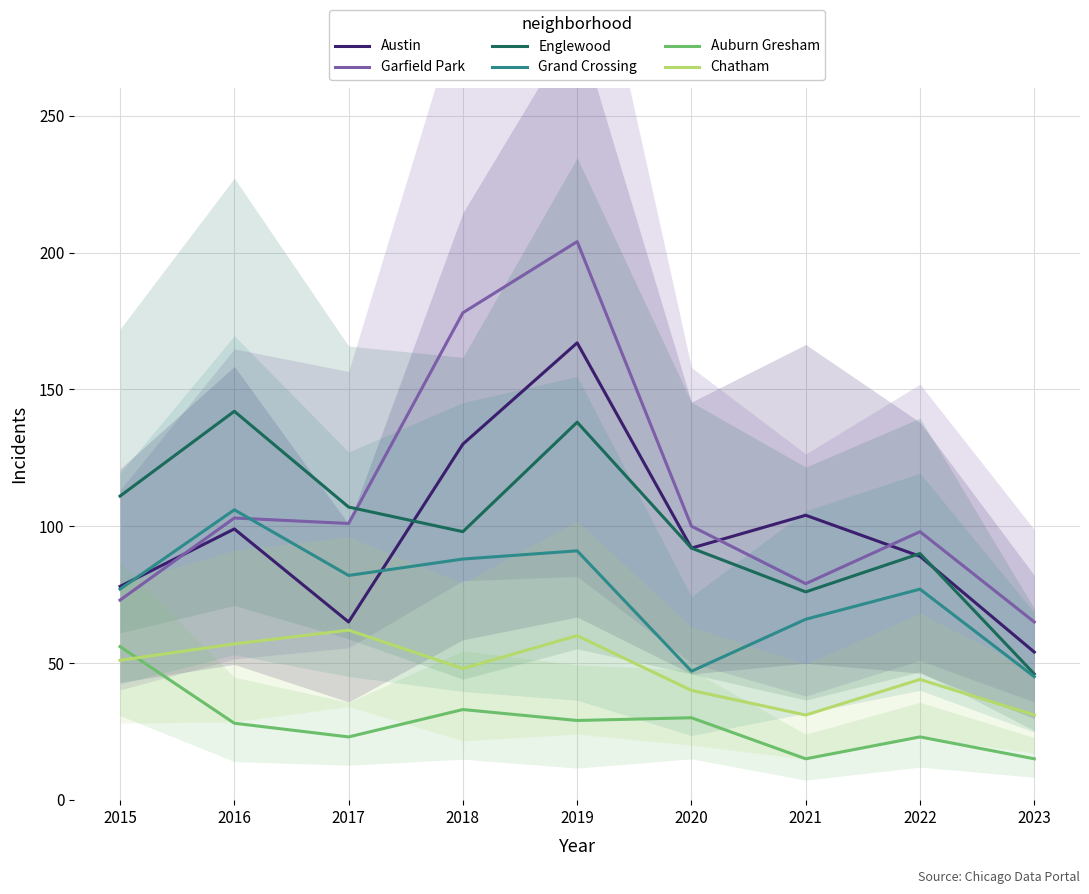

Reading left to right, transcribe all the data shown in this chart.

Austin: 78	99	65	130	167	92	104	89	54
Garfield Park: 73	103	101	178	204	100	79	98	65
Englewood: 111	142	107	98	138	92	76	90	46
Grand Crossing: 77	106	82	88	91	47	66	77	45
Auburn Gresham: 56	28	23	33	29	30	15	23	15
Chatham: 51	57	62	48	60	40	31	44	31